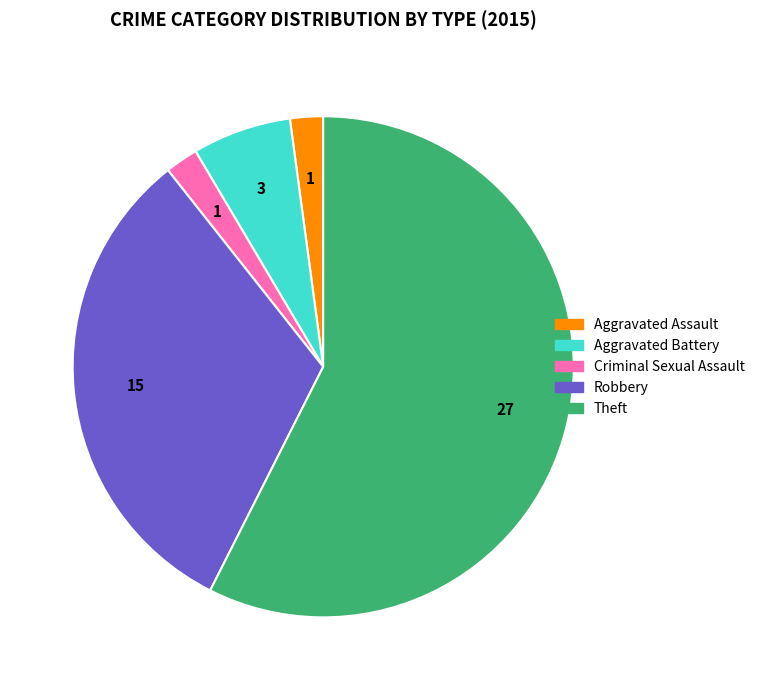

Is there a majority slice in this chart?

Yes